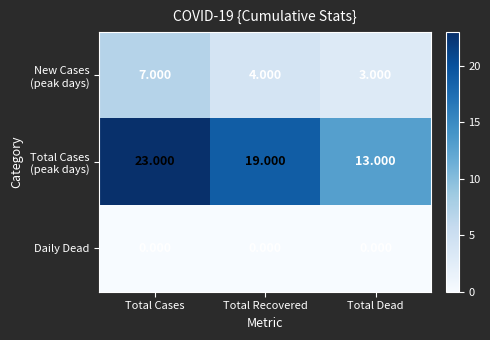

Which category has the highest value across all series?

Total Cases